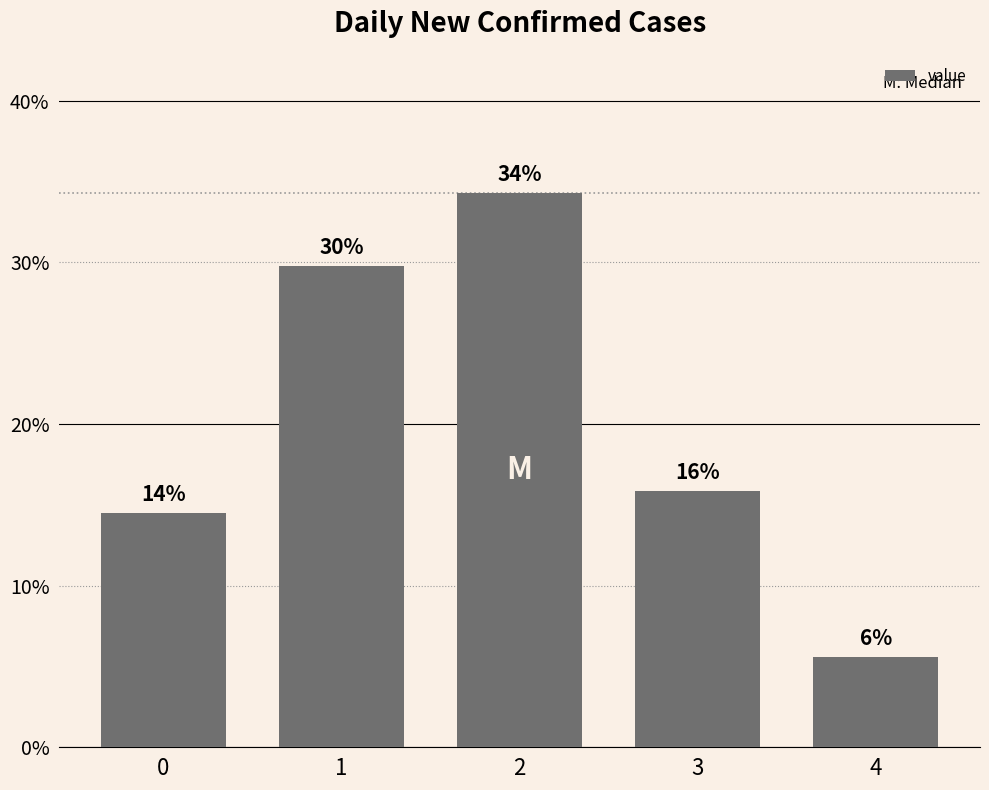

Which label corresponds to the largest value in the chart?

2